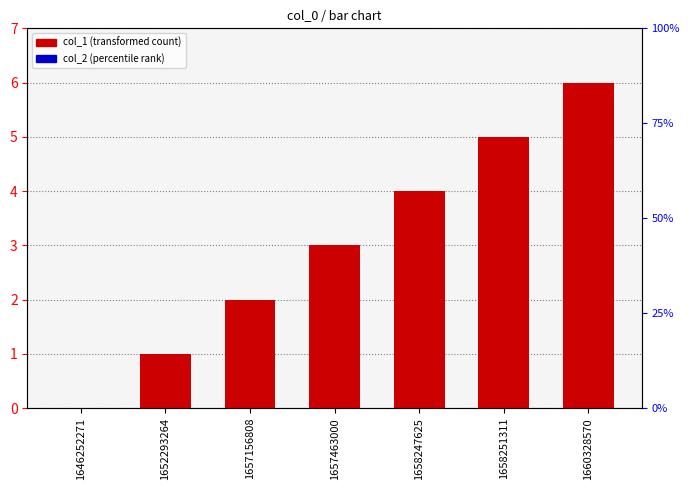

Where is col_2 nearest to the value 0?

1646252271